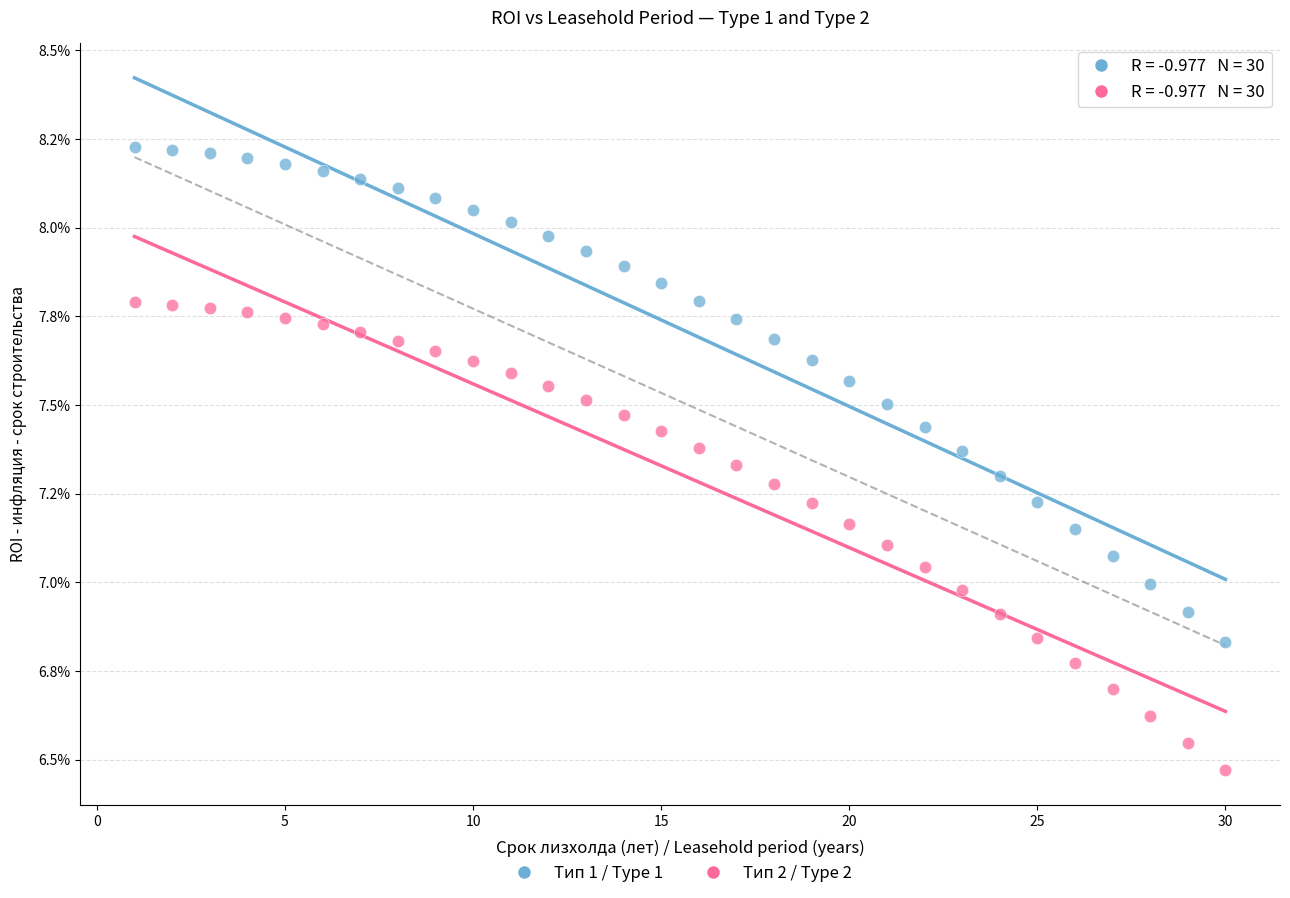

What are all the series names shown in the legend?

Тип 1 / Type 1, Тип 2 / Type 2